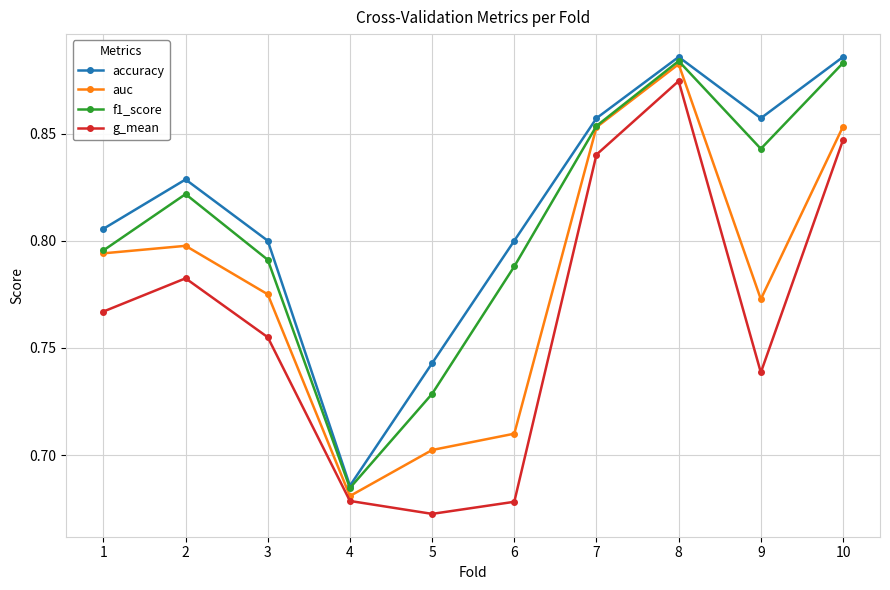

True or false: f1_score has more than 1 points higher than both neighbors.

True